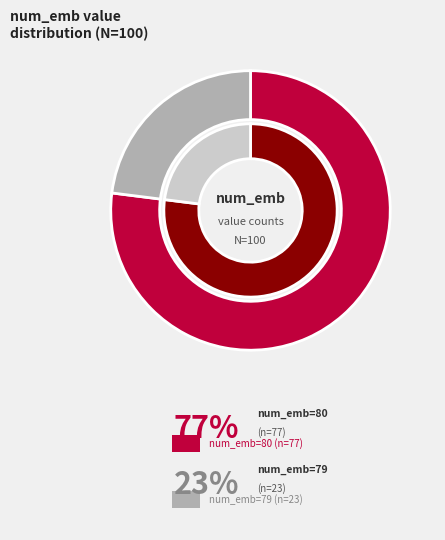

Between 3 and 80, which is larger?

80